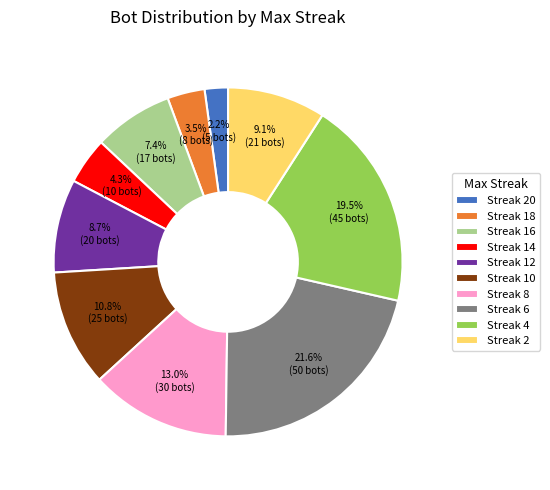

Combined, do Streak 14 and Streak 4 account for over 50%?

No